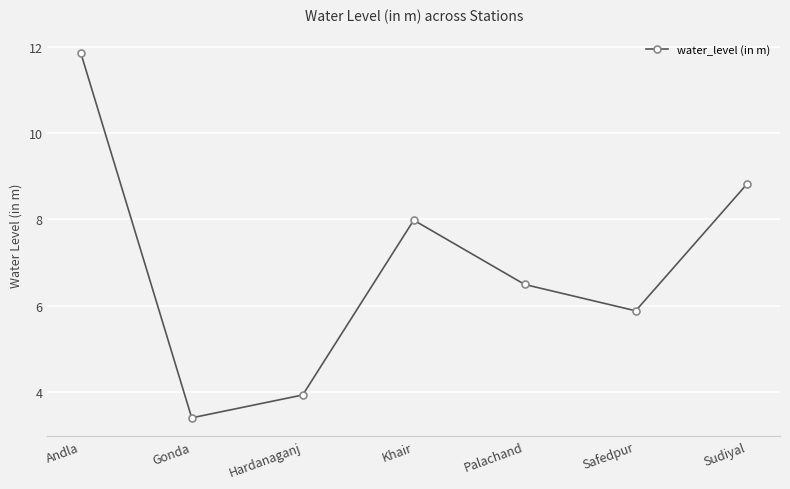

How many points are lower than both their immediate neighbors (excluding endpoints)?

2